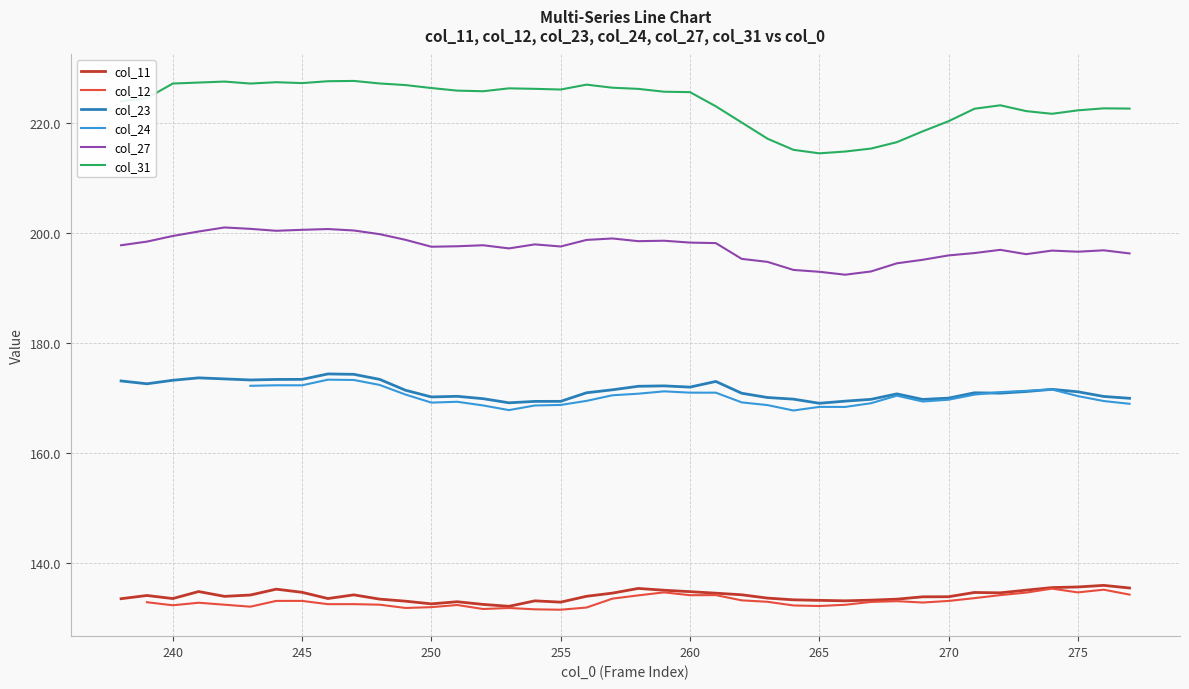

How many categories are shown in the chart?

40